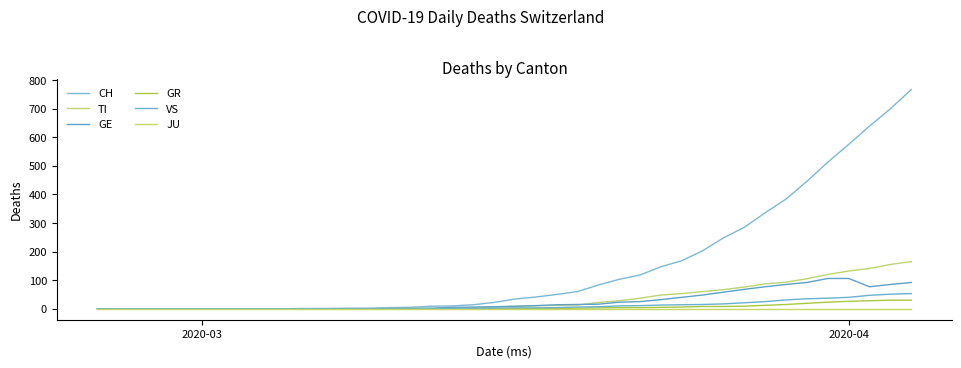

How many lines are shown in the chart?

6